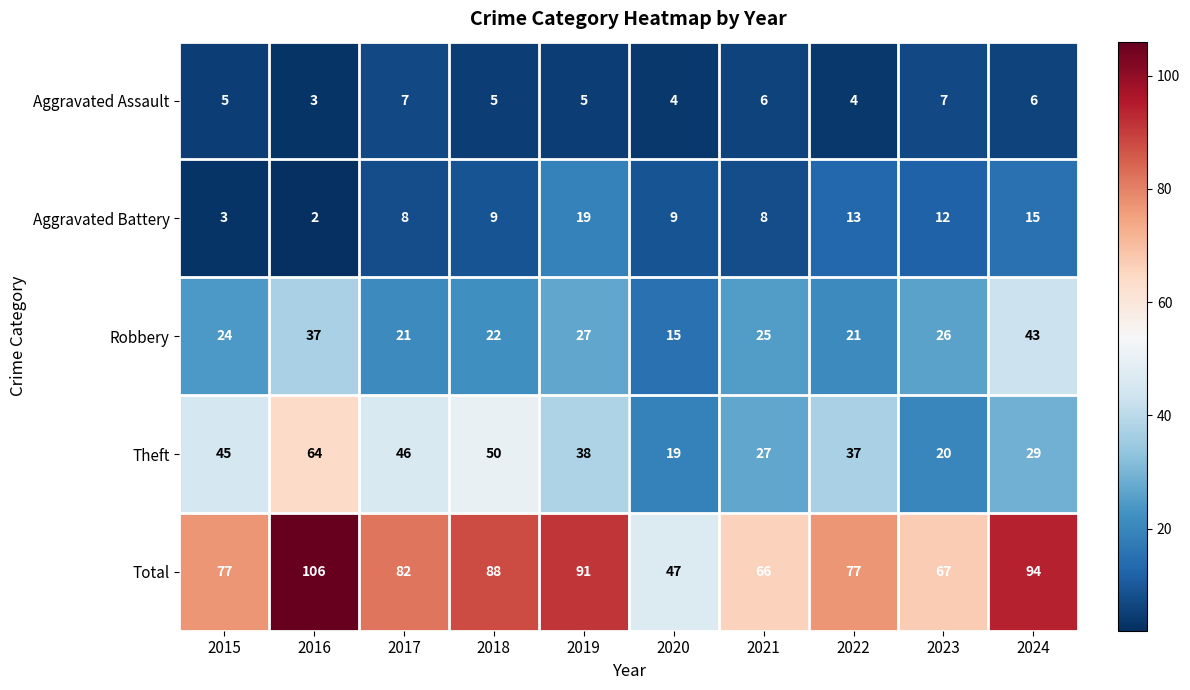

The Total series shows 21 at 2017. True or false?

False